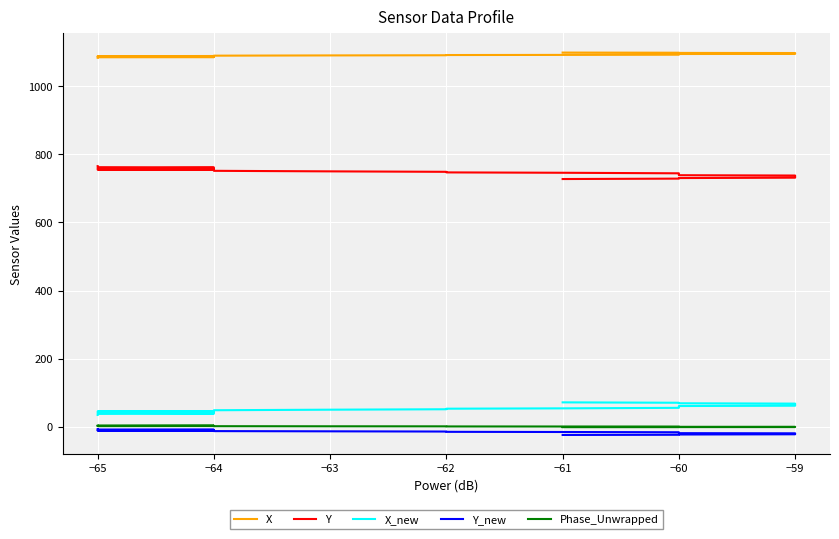

True or false: Phase_Unwrapped and Y intersect in this chart.

False